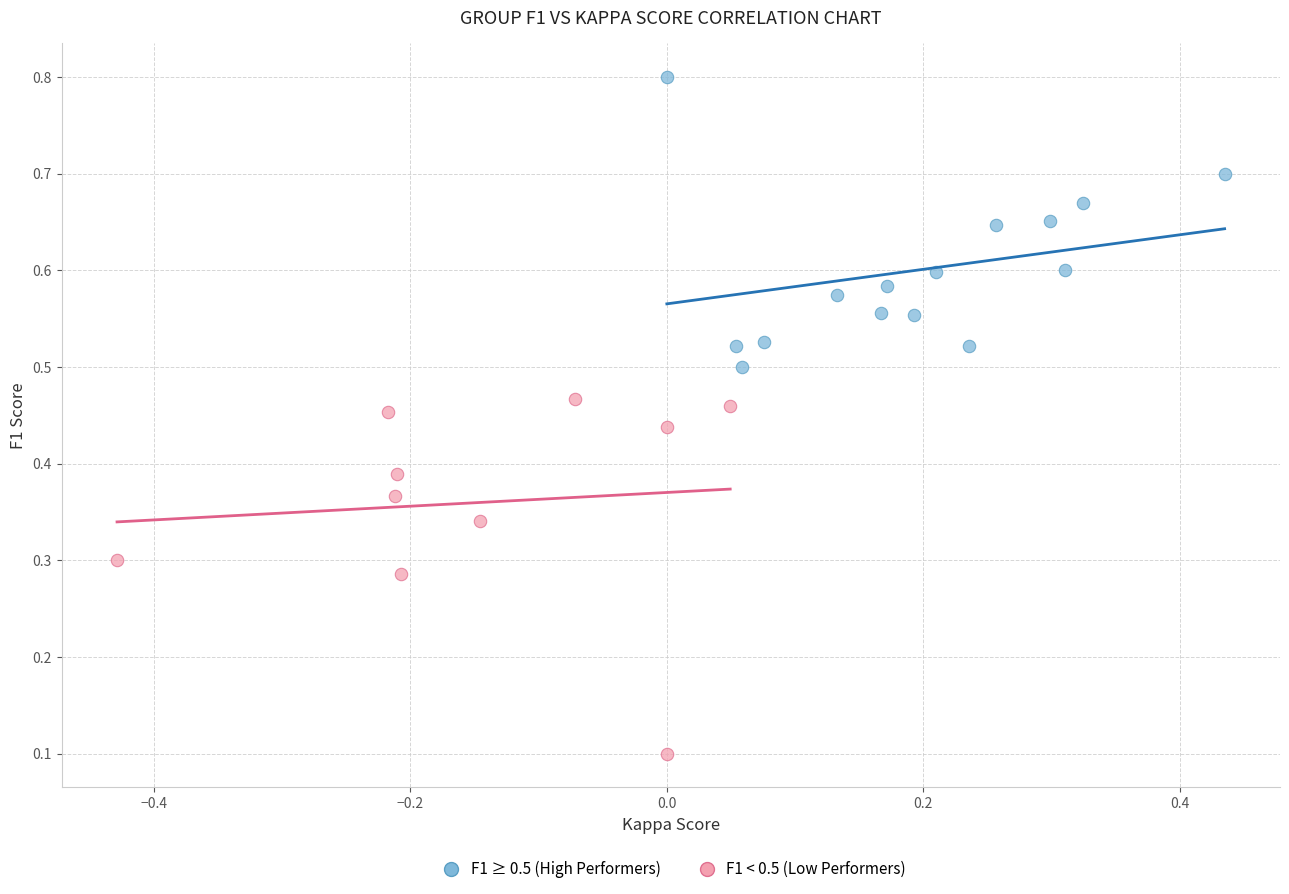

Which series reaches the maximum Y coordinate?

F1 ≥ 0.5 (High Performers)